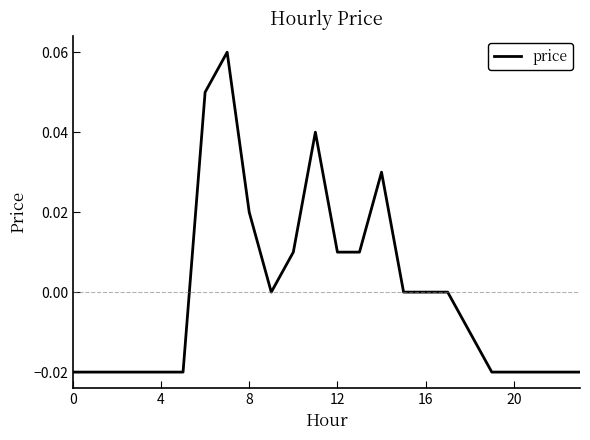

Does the chart display data point markers on the line(s)?

No